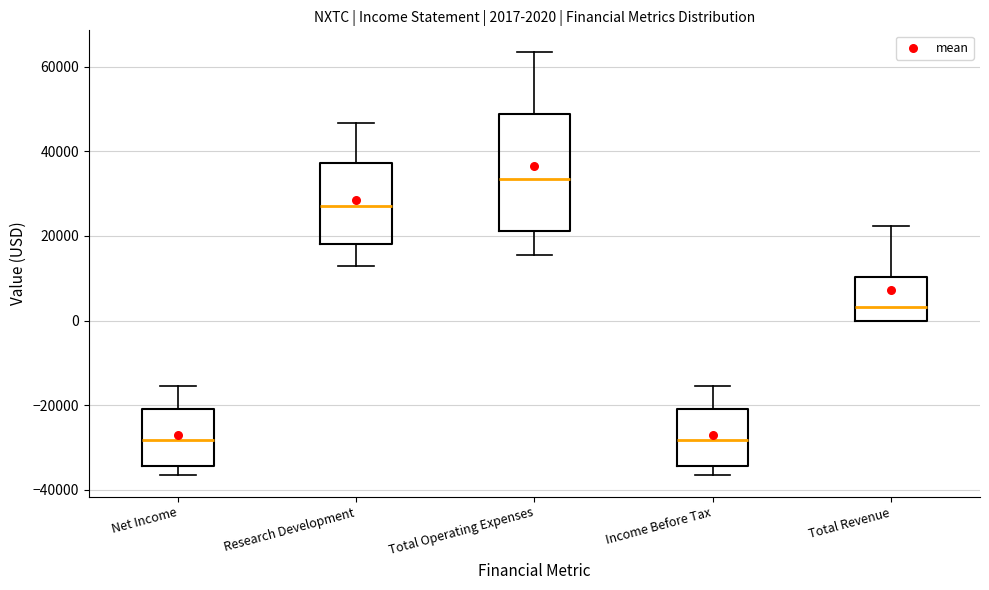

Which box is the tallest, from its lower edge to its upper edge?

Total Operating Expenses